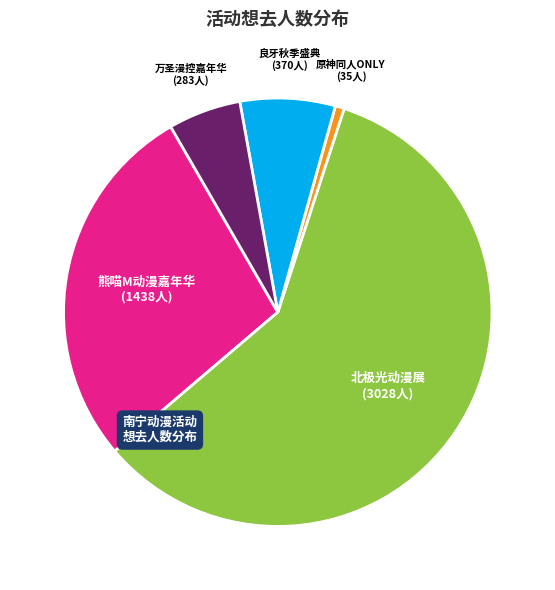

Does any single category account for the majority?

Yes